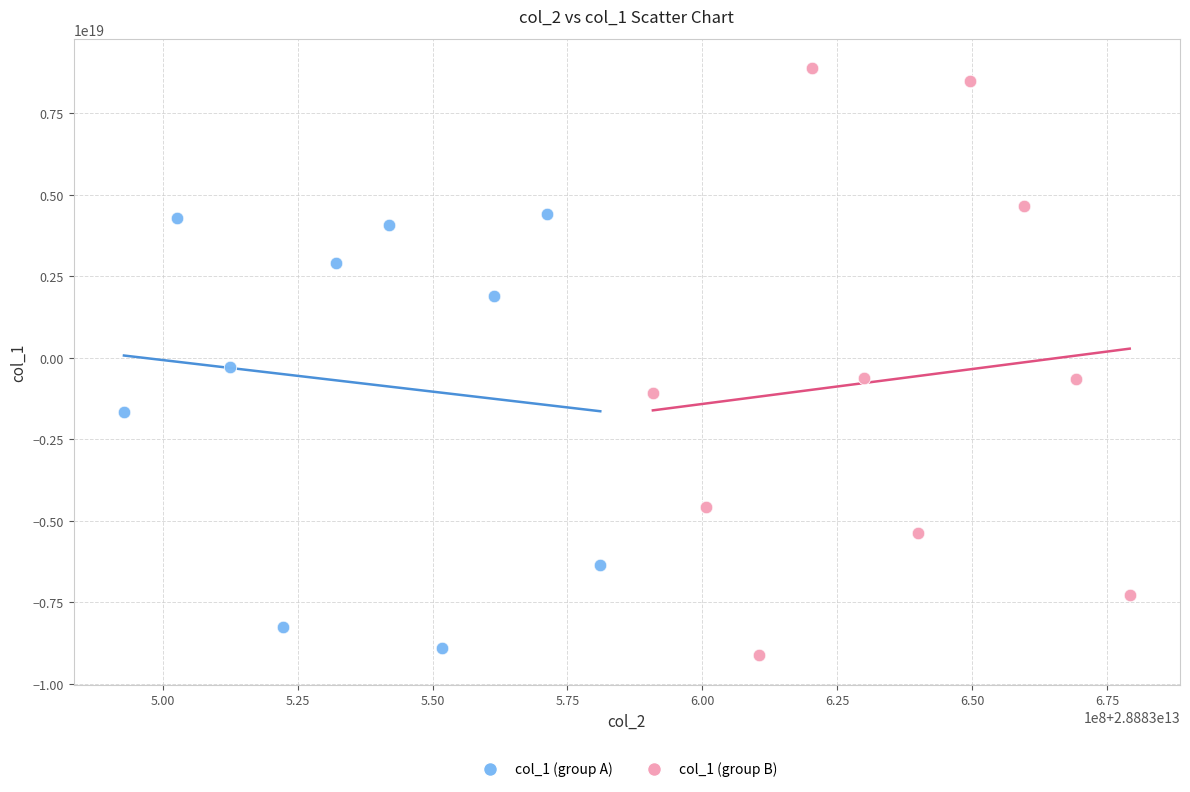

Which series contains the lowest Y value?

col_1 (group B)